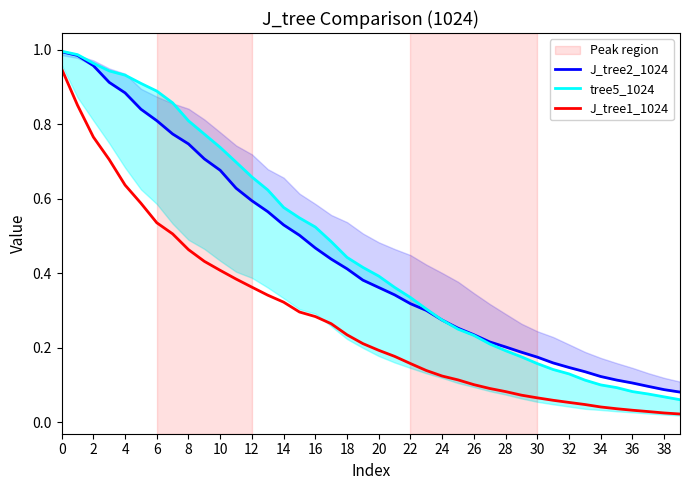

The J_tree1_1024 series shows 0.1 at 10. True or false?

False